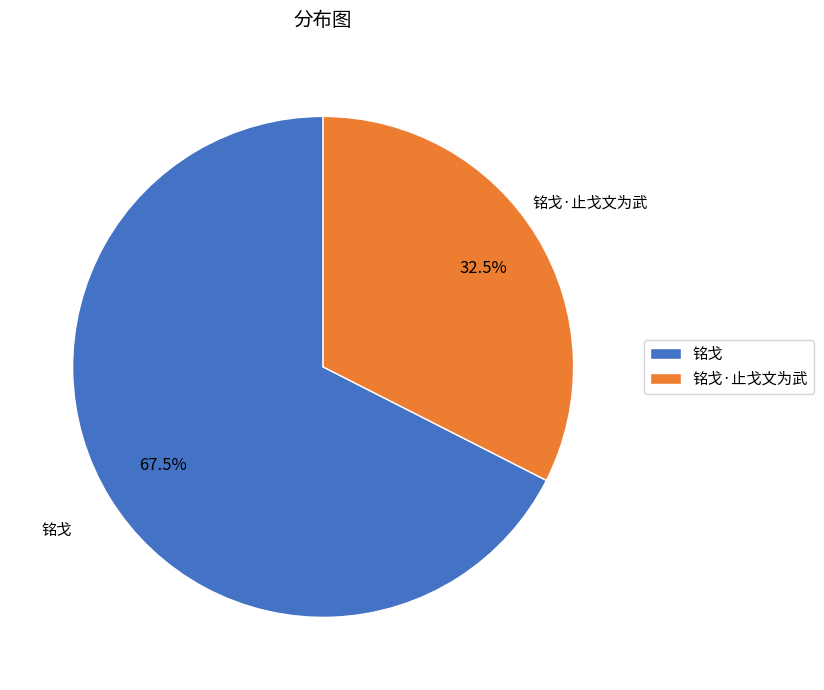

Is the sum of 铭戈 and 铭戈·止戈文为武 greater than half?

Yes